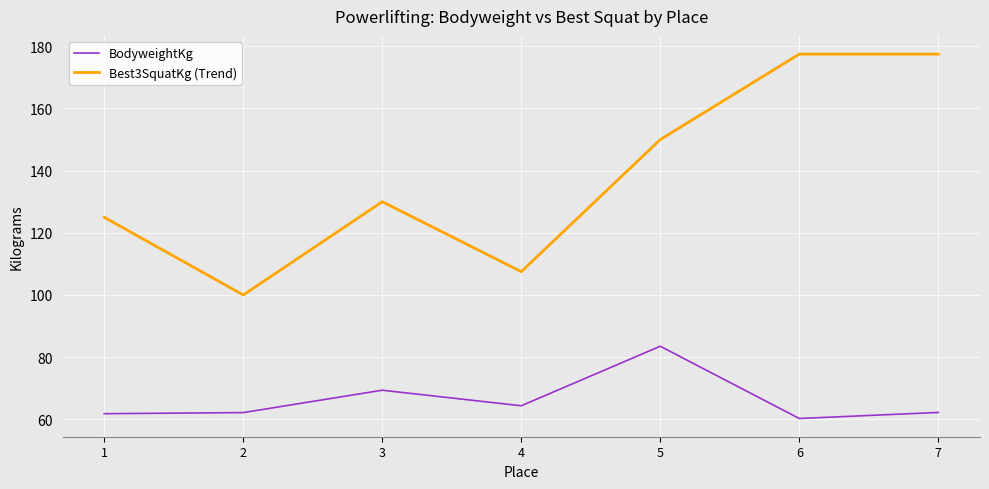

List the series in order of their peak value, lowest first.

BodyweightKg, Best3SquatKg (Trend)